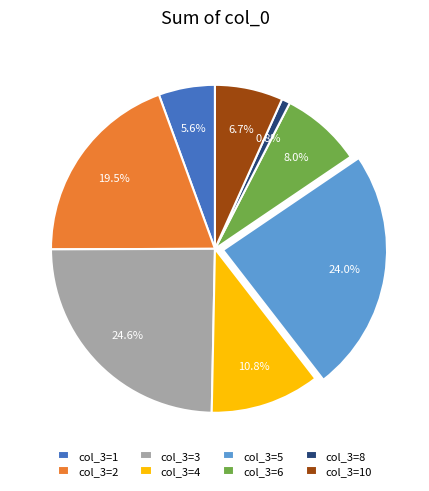

Which category has the biggest portion of the pie?

col_3=3